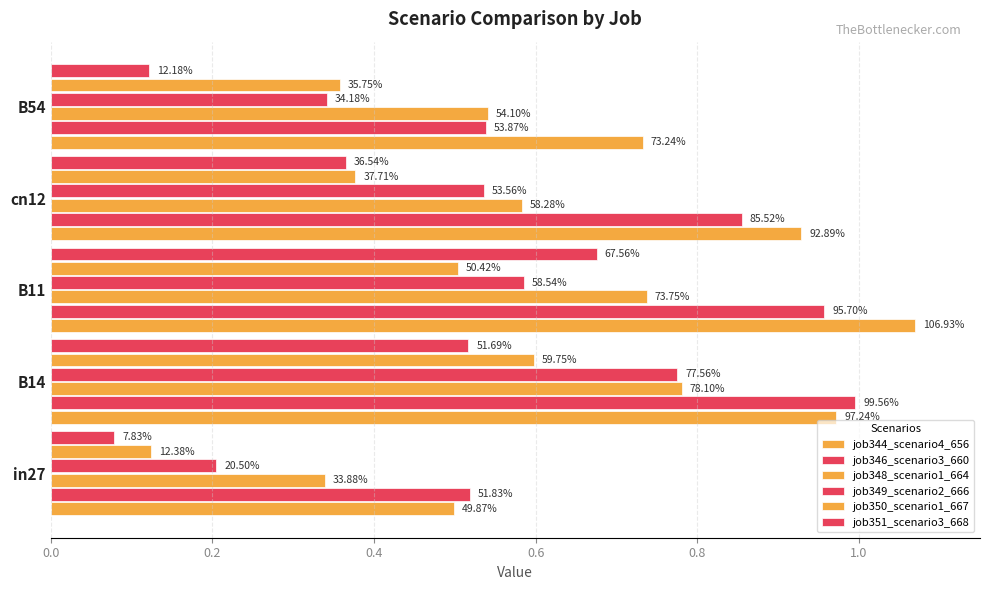

What is the difference between the maximum and second lowest values in the job350_scenario1_667 series?

0.2